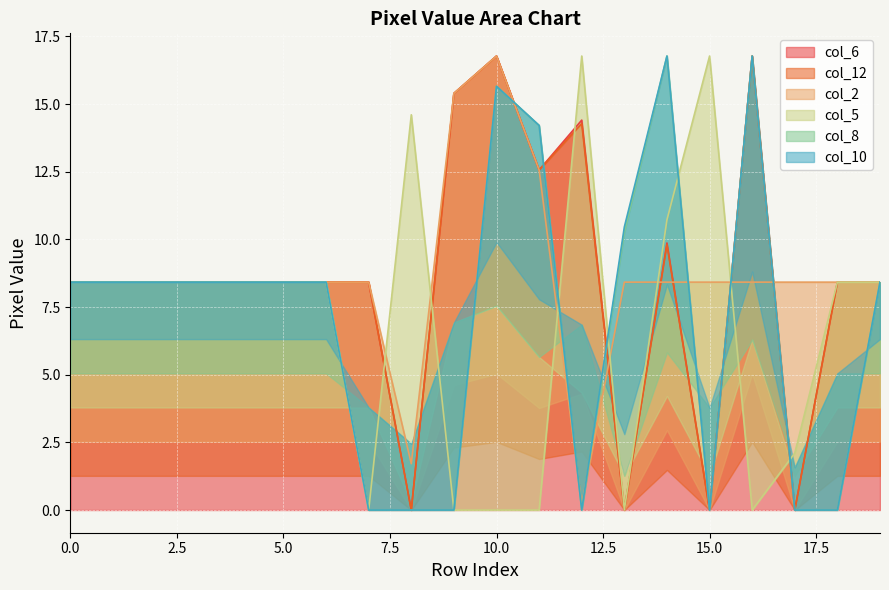

At which category is the sum across all series the highest?

10